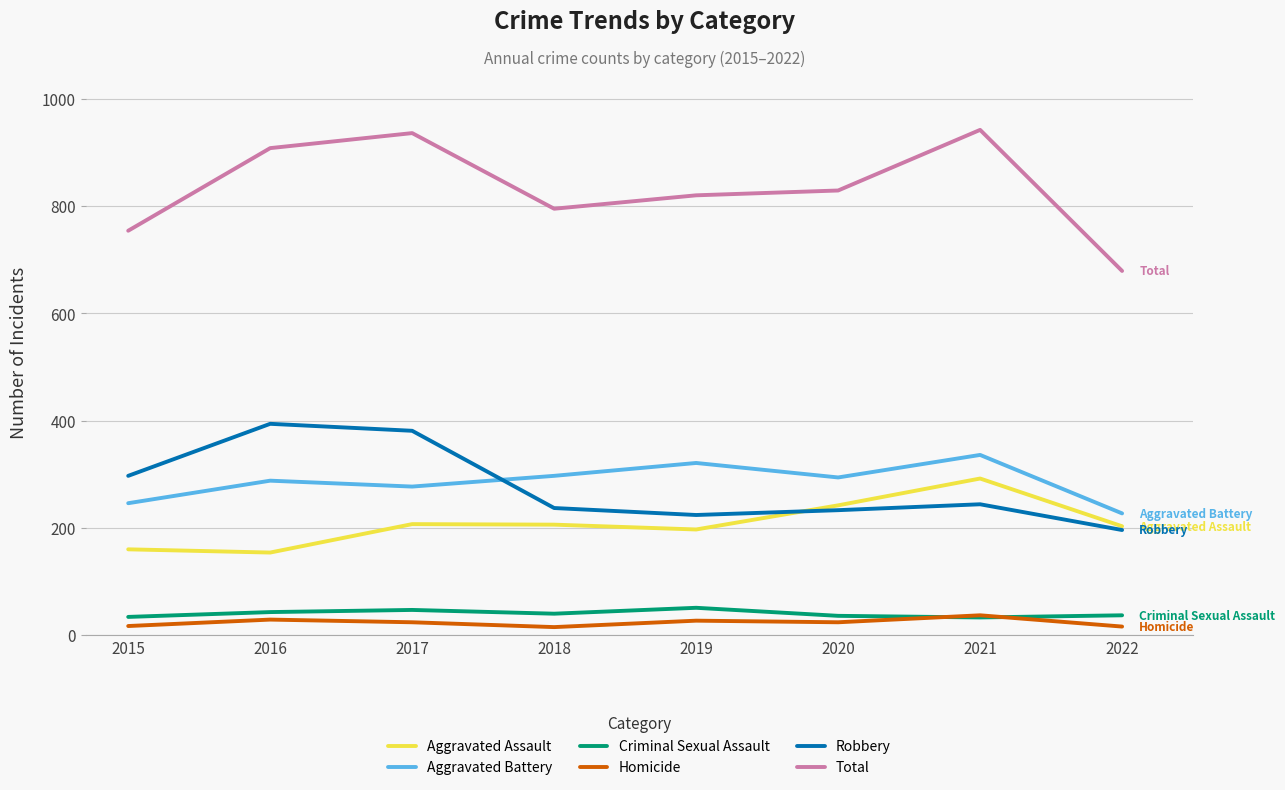

List the series in order of their peak value, lowest first.

Homicide, Criminal Sexual Assault, Aggravated Assault, Aggravated Battery, Robbery, Total